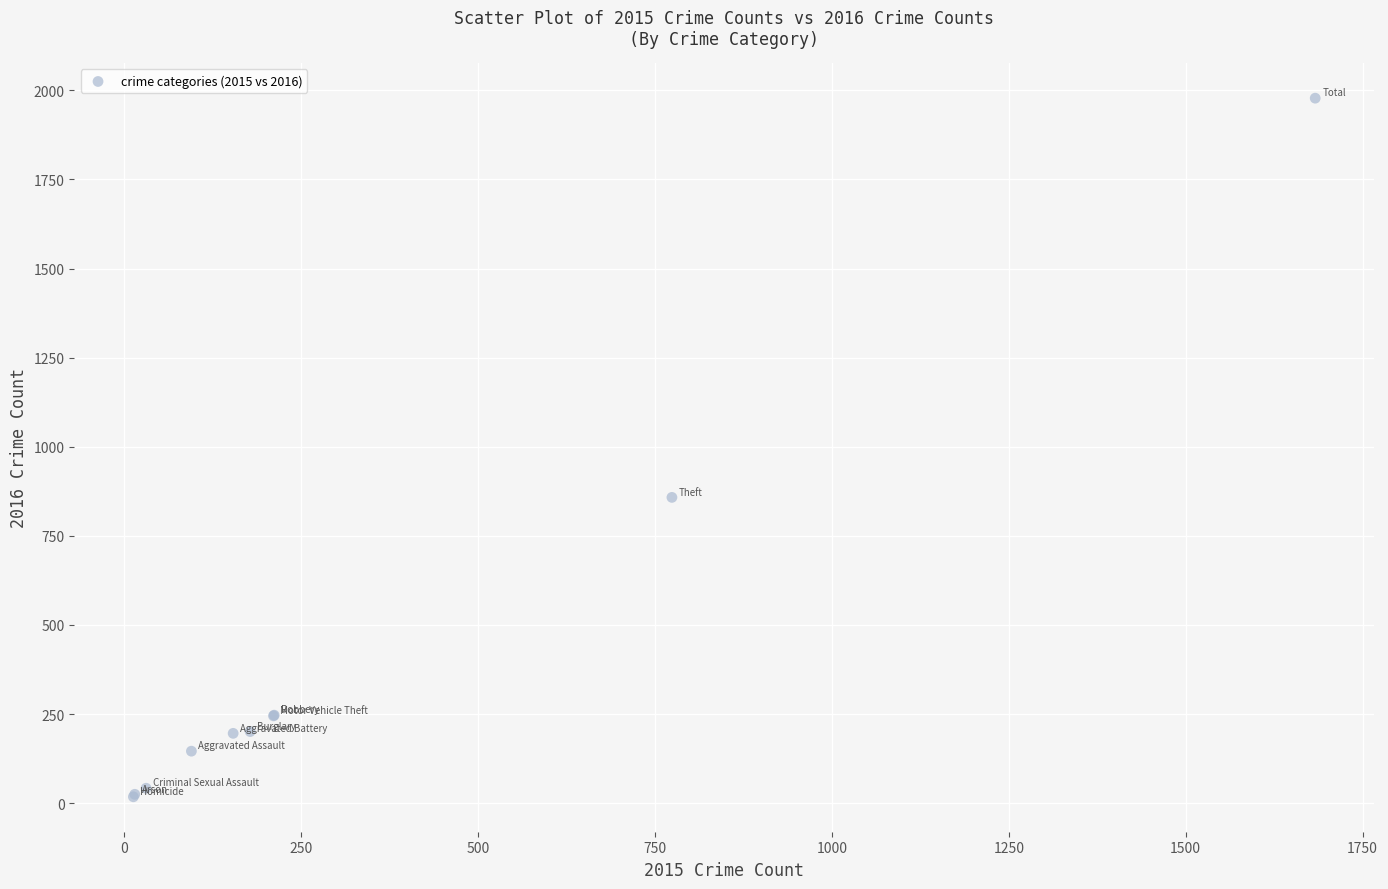

What Y value in the scatter plot is closest to 998?

858